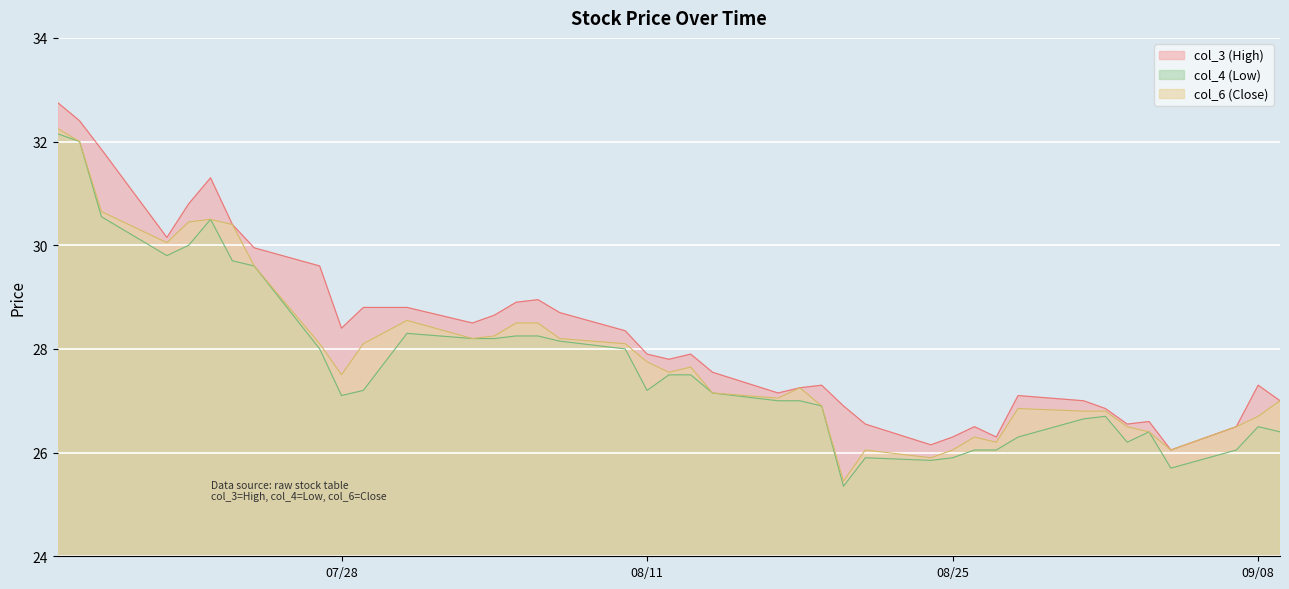

Between 2020-07-16 and 2020-08-31, which is larger?

2020-07-16